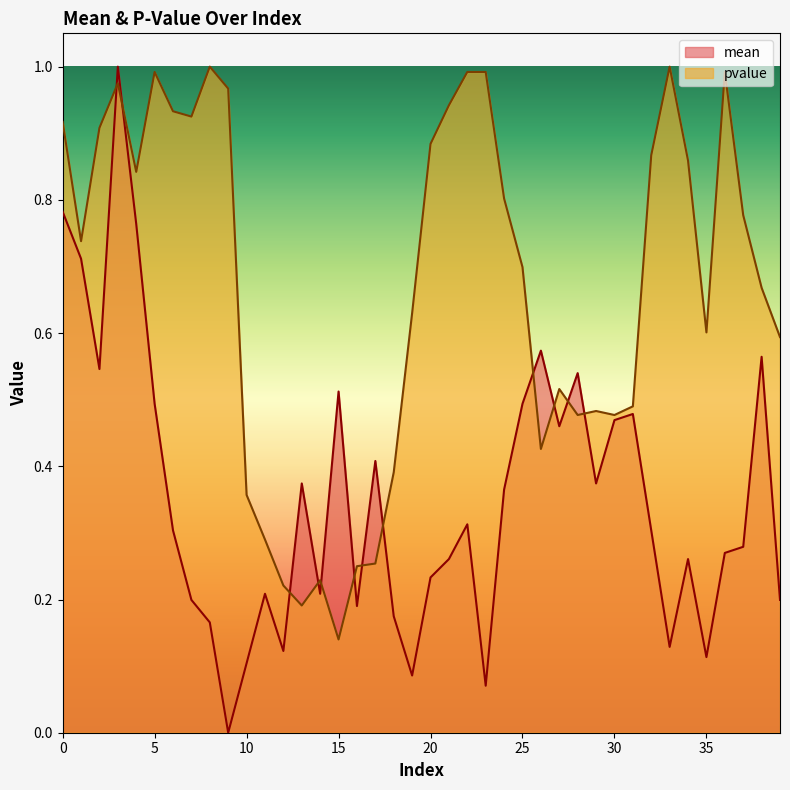

Is it true that mean equals 0.3 at 2?

False